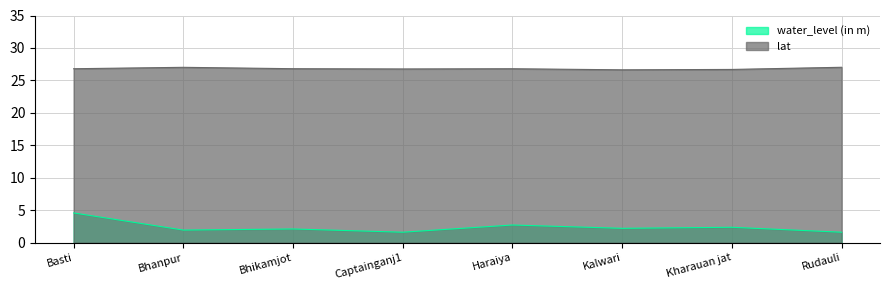

What is the sum of the water_level (in m) values at Bhanpur and Kharauan jat?

4.3